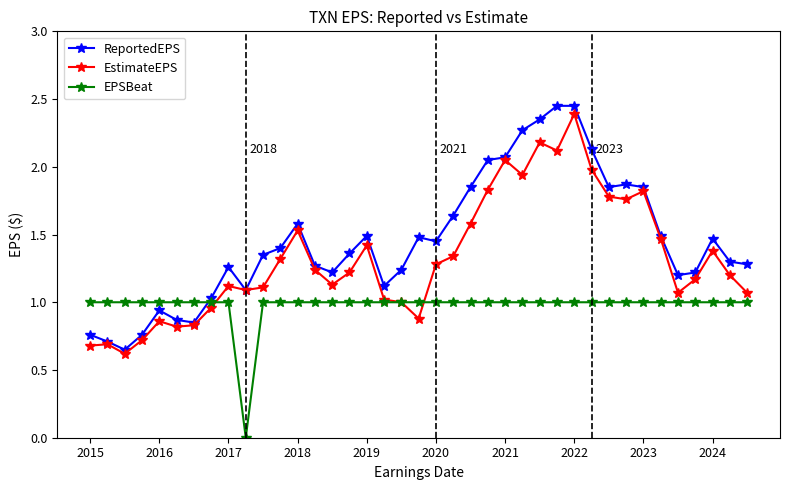

List the series in order of their overall mean, lowest first.

EPSBeat, EstimateEPS, ReportedEPS